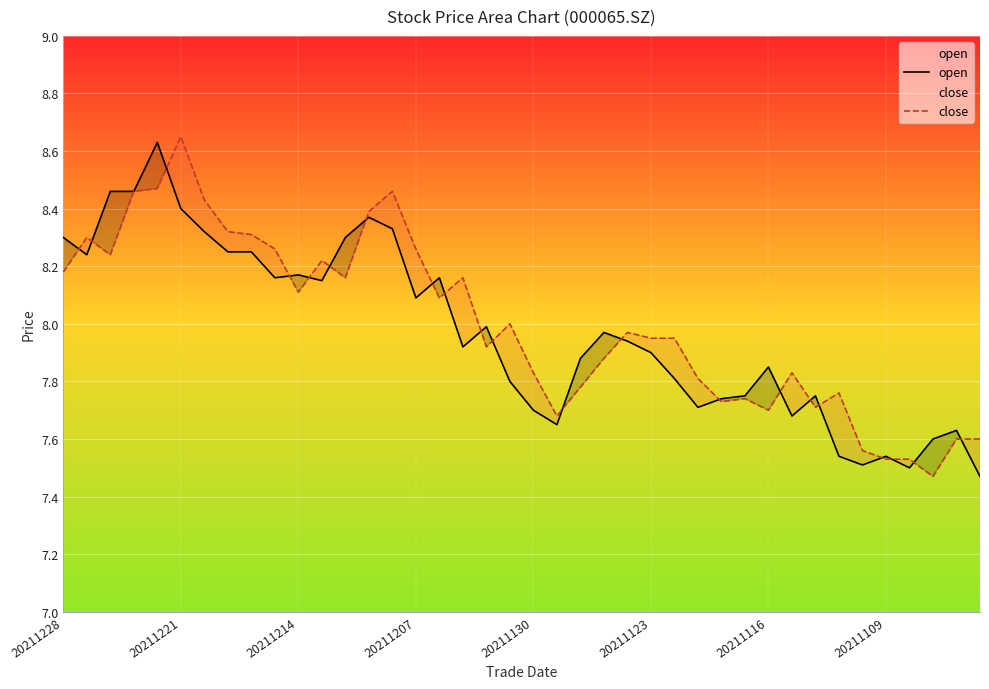

List the series in order of their overall mean, highest first.

close, open